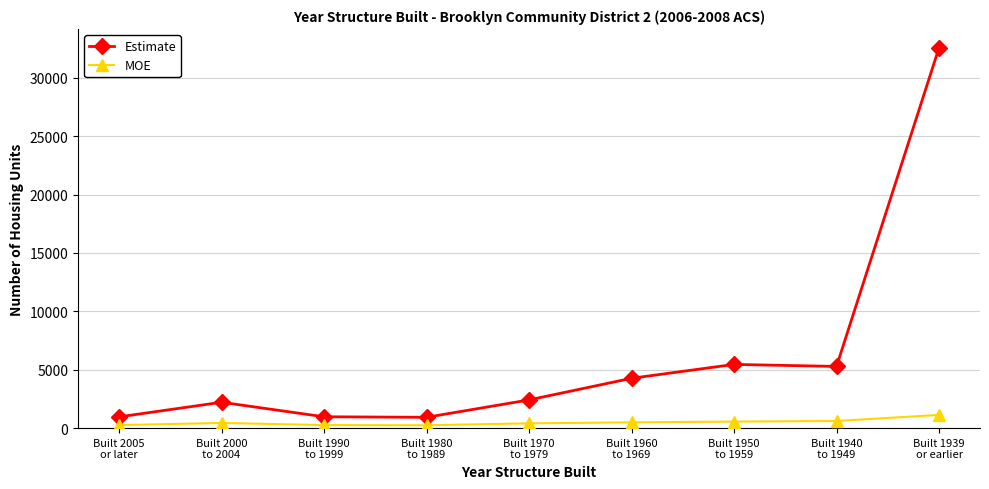

What value does the Estimate series have at Built 1980
to 1989, to the nearest 100?

900